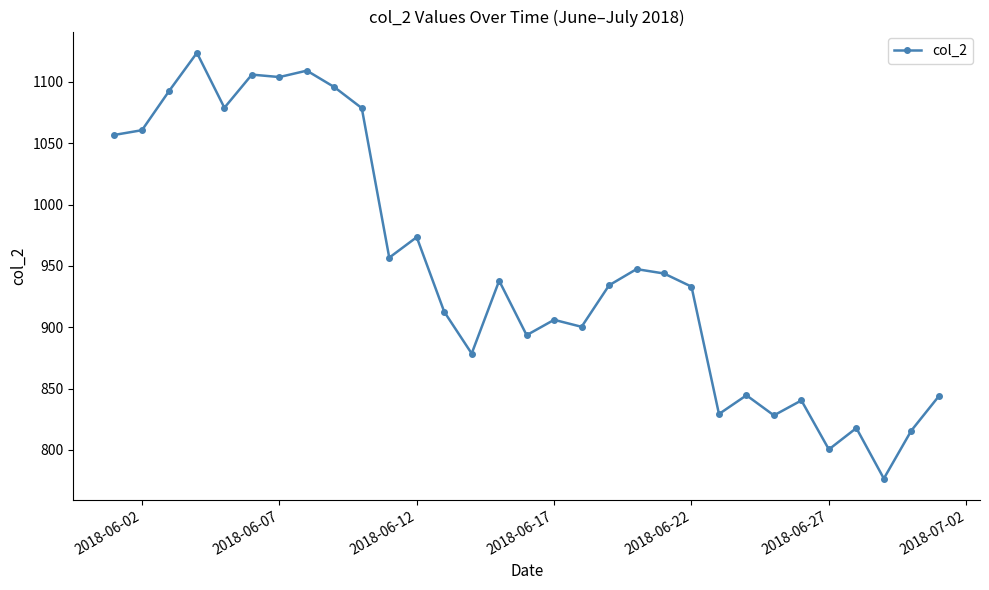

How many lines are shown in the chart?

1